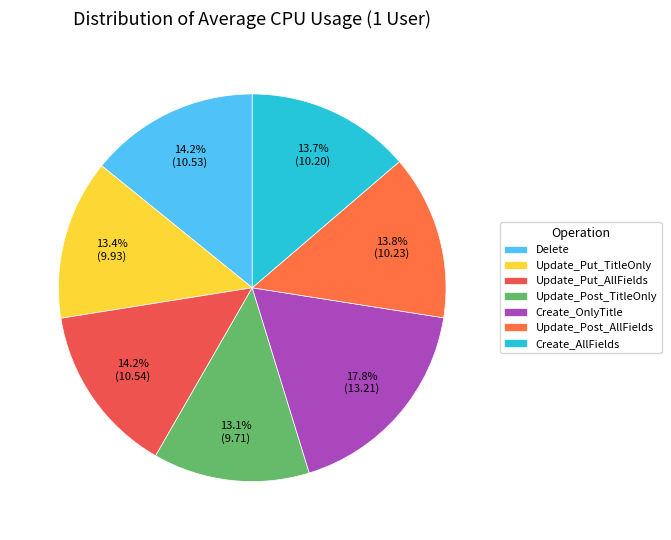

Combined, do Update_Put_AllFields and Create_OnlyTitle account for over 50%?

No